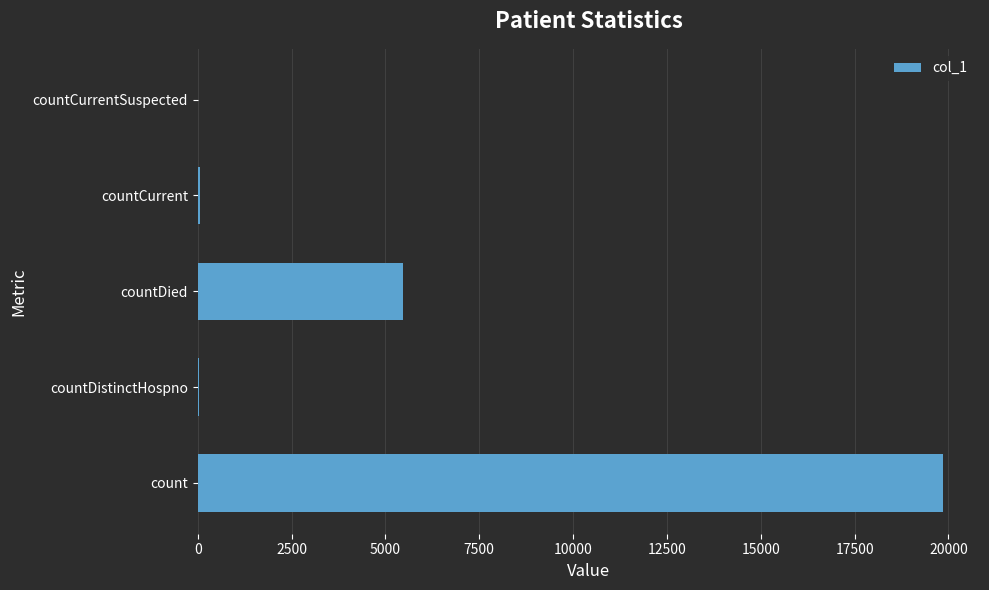

What value does the data have at countDied?

5468